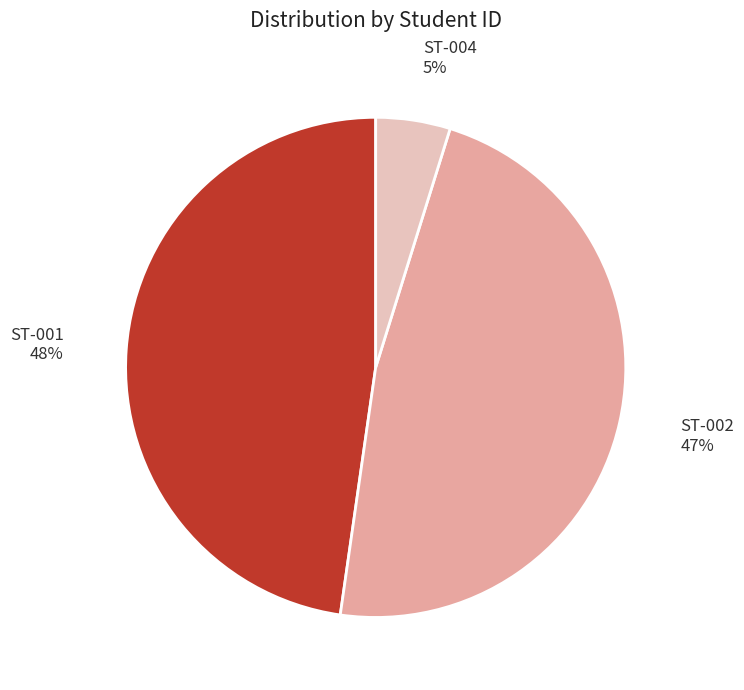

Which slice is the smallest?

ST-004